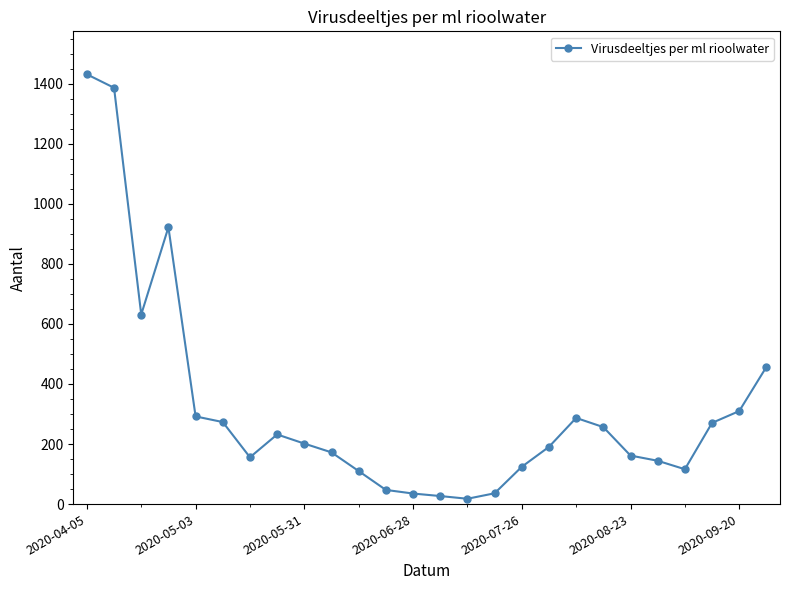

Count the number of data series in this chart.

1